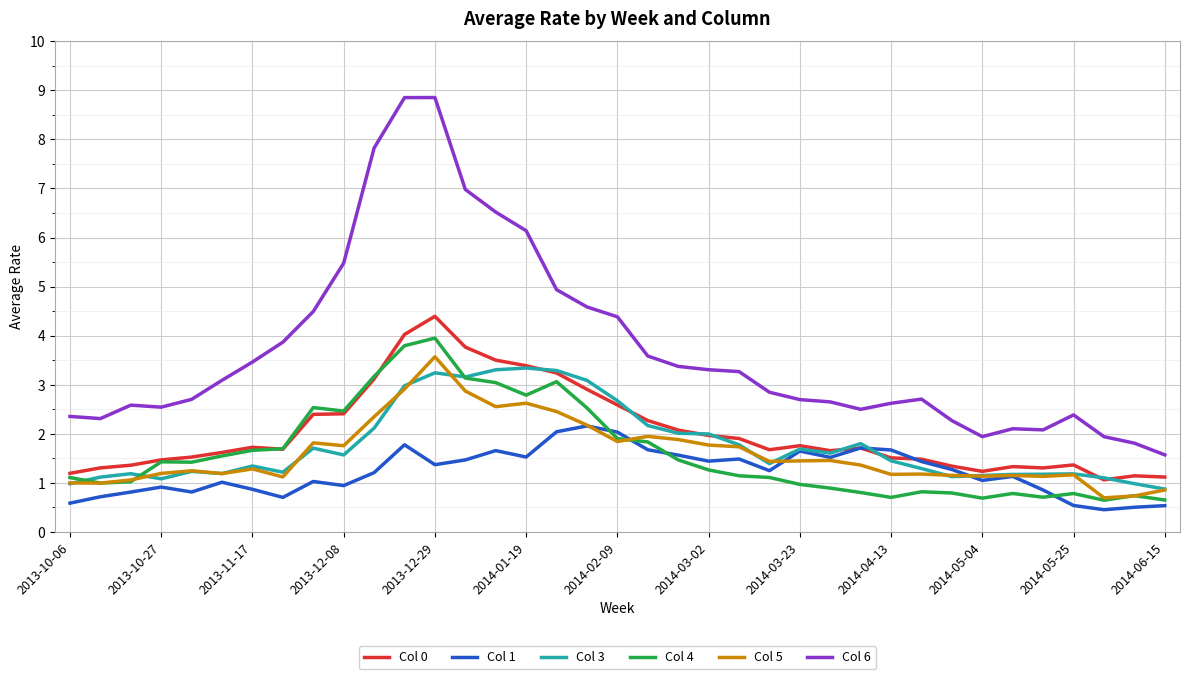

What is the difference between the maximum and minimum values in the Col 4 series?

3.3